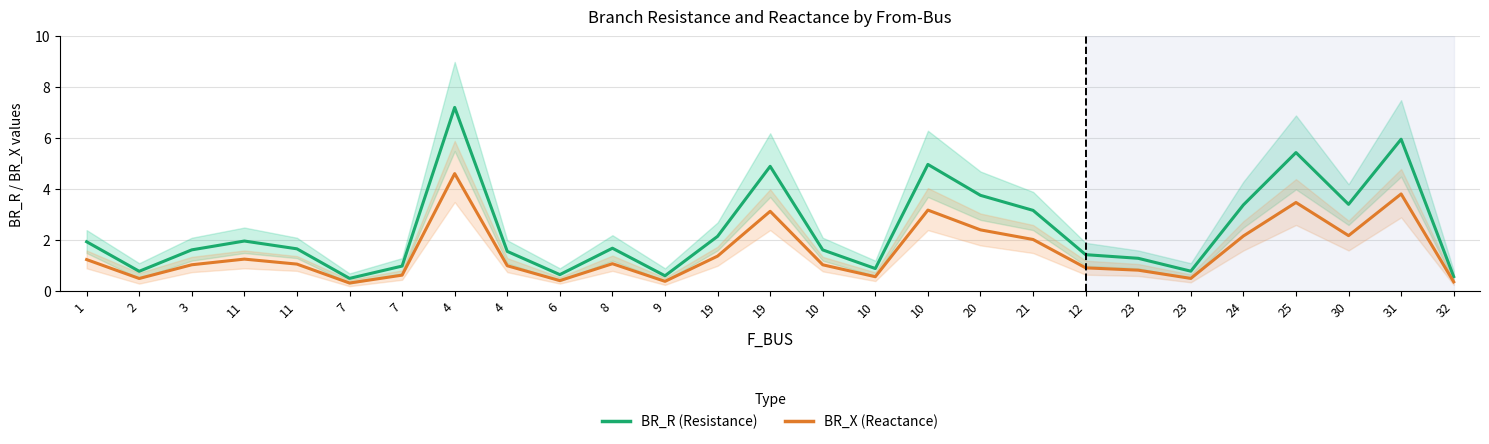

True or false: BR_X (Reactance) has a value of 0.9 at 23.

False